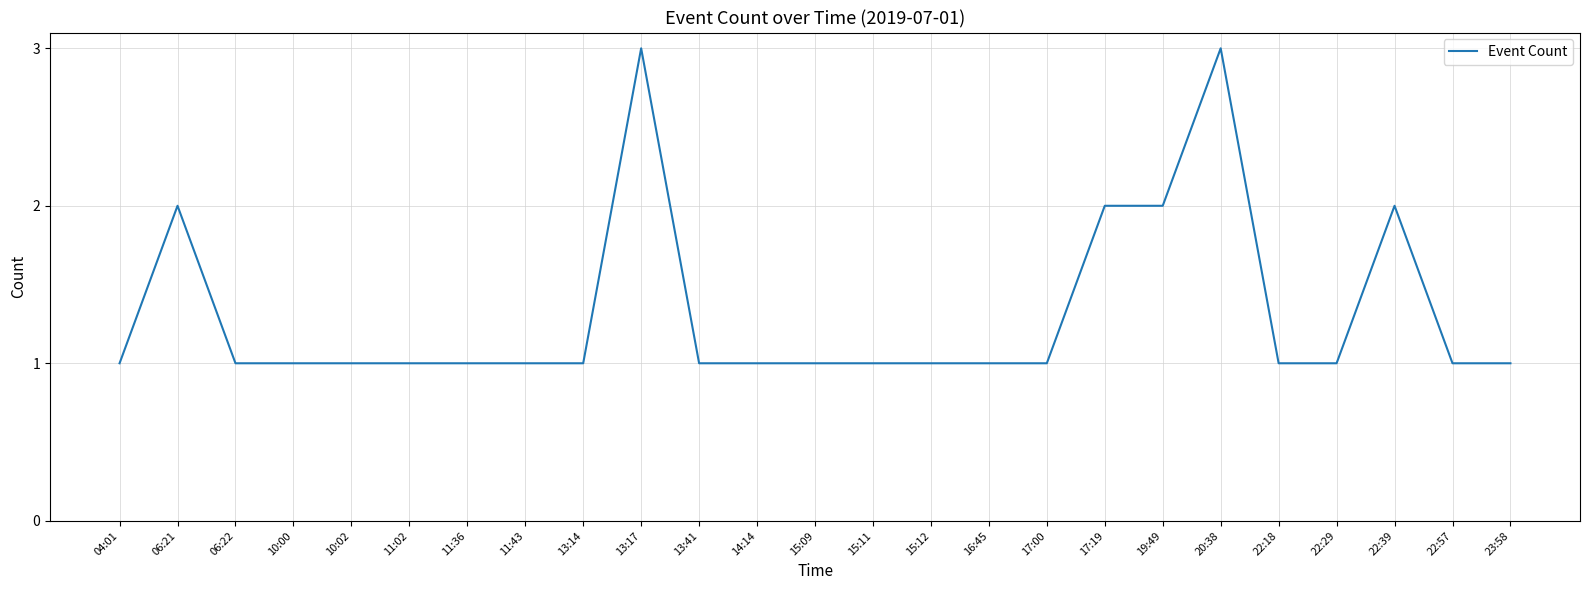

Reading left to right, list all the values displayed in this chart.

04:01=1	06:21=2	06:22=1	10:00=1	10:02=1	11:02=1	11:36=1	11:43=1	13:14=1	13:17=3	13:41=1	14:14=1	15:09=1	15:11=1	15:12=1	16:45=1	17:00=1	17:19=2	19:49=2	20:38=3	22:18=1	22:29=1	22:39=2	22:57=1	23:58=1